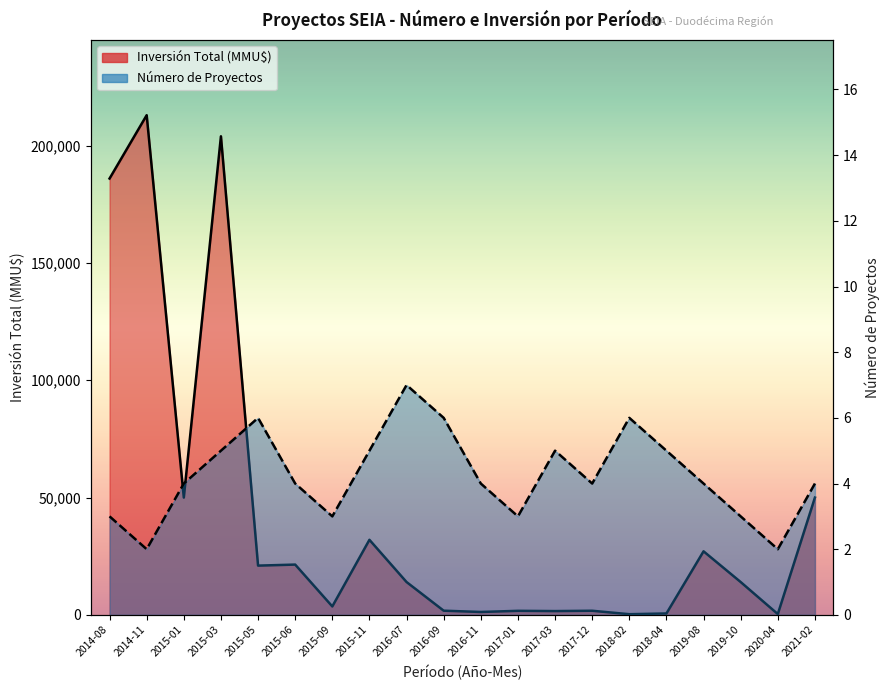

What is the lowest value of the Inversión Total (MMU$) series?

290